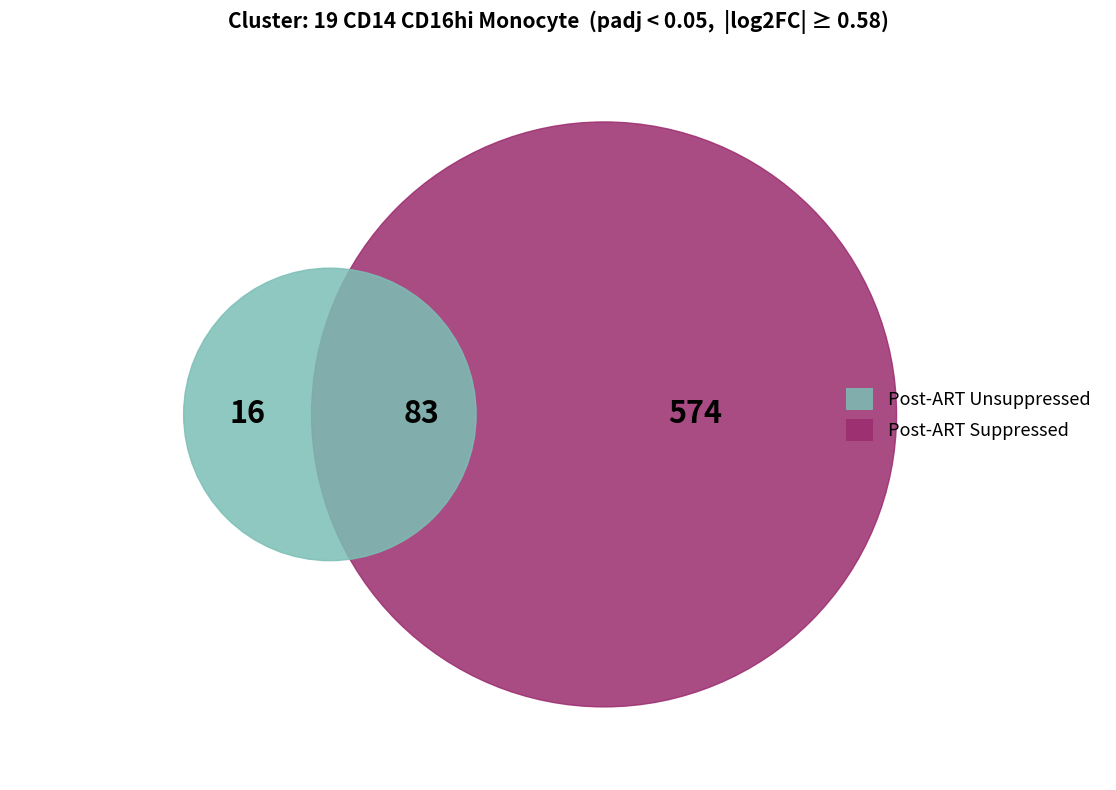

The 8 slice represents 17% of the pie. True or false?

False